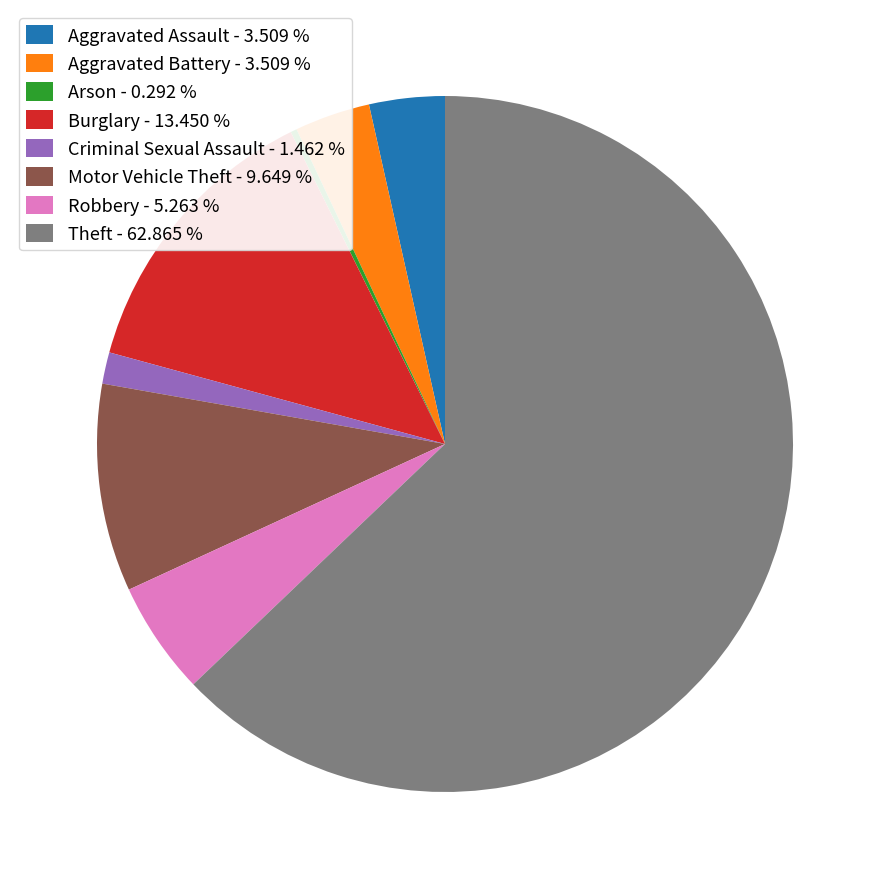

How many slices are in this pie chart?

8